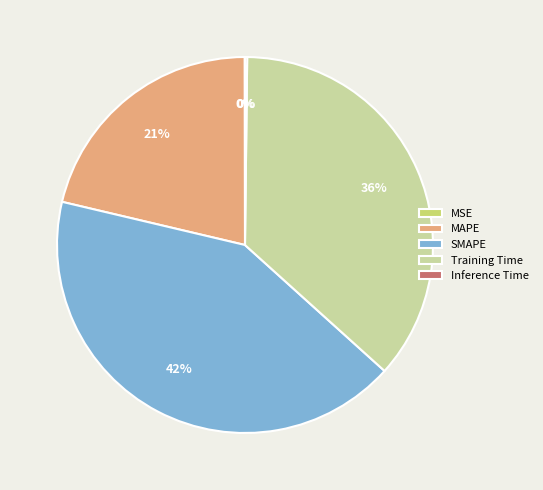

To the nearest percent, what portion does SMAPE represent?

42%